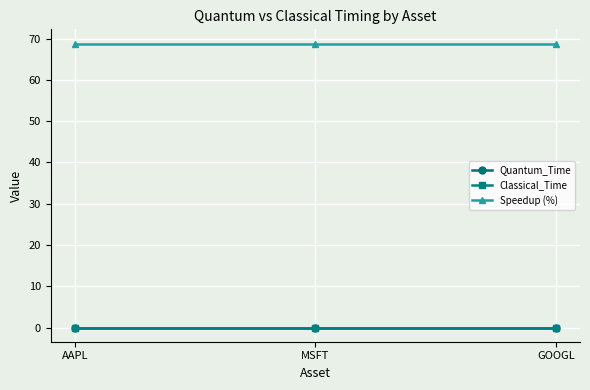

Which series has the largest total across all categories?

Speedup (%)